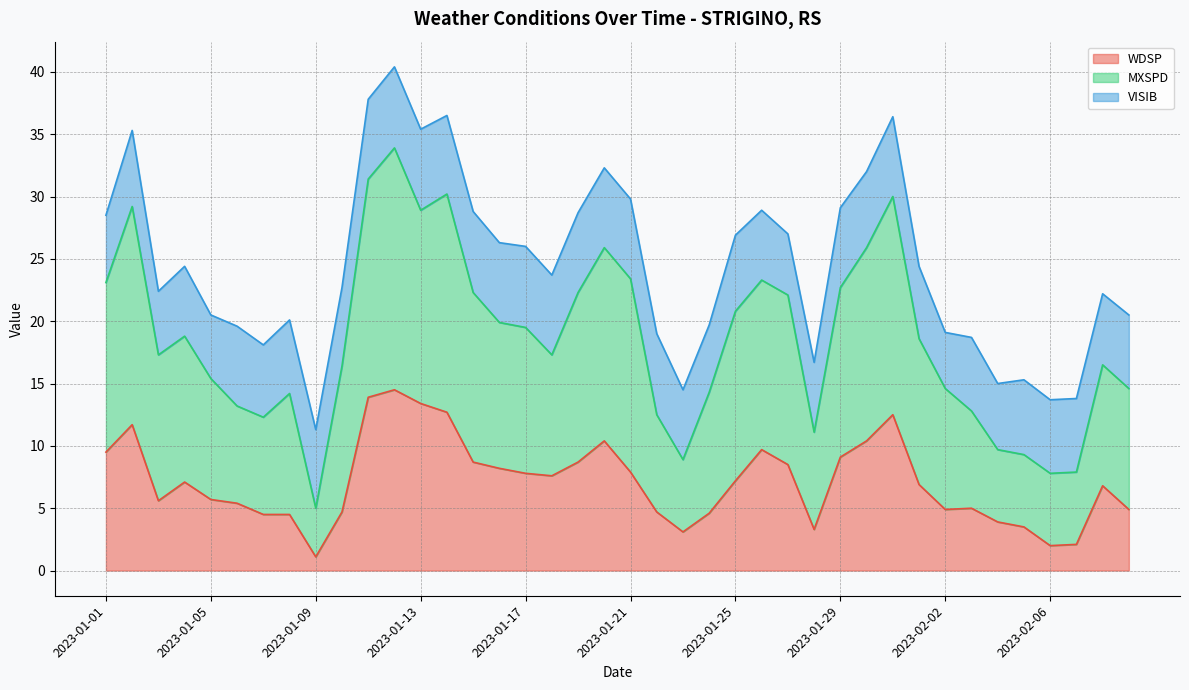

At which label does MXSPD reach its peak?

2023-01-12